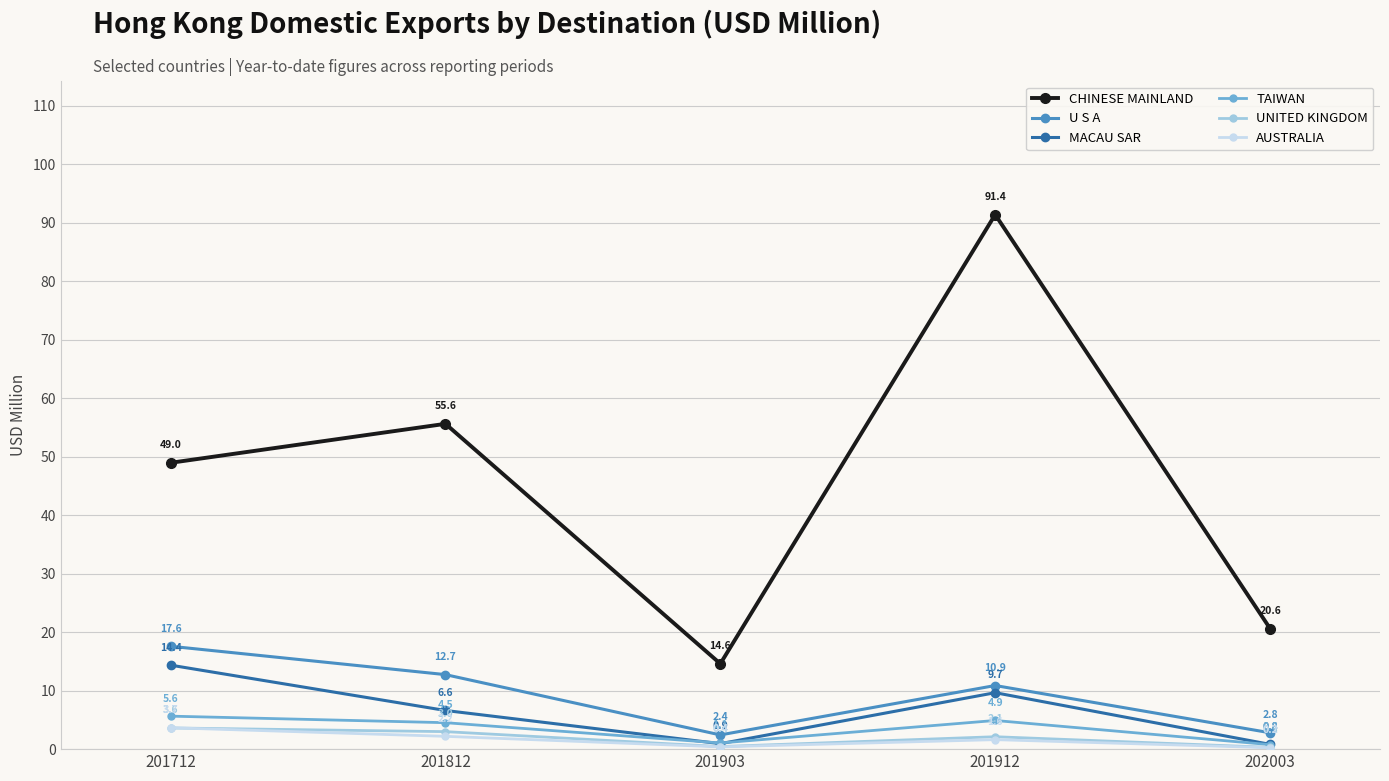

At which label is MACAU SAR closest to 7?

201812